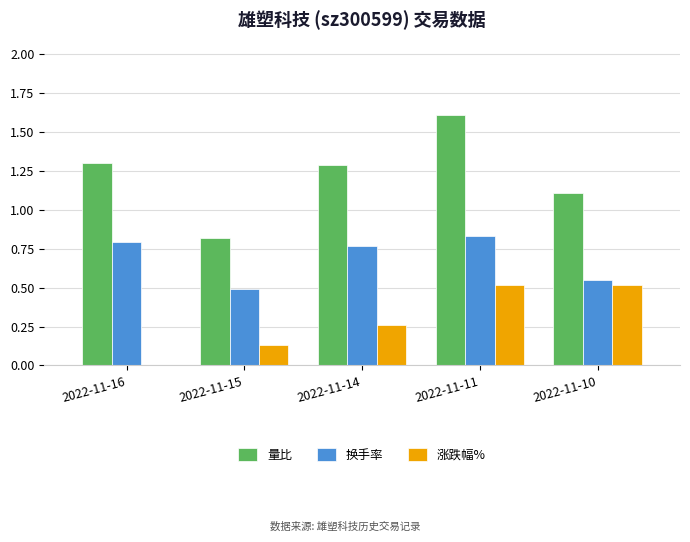

At which category is the sum across all series the highest?

2022-11-11